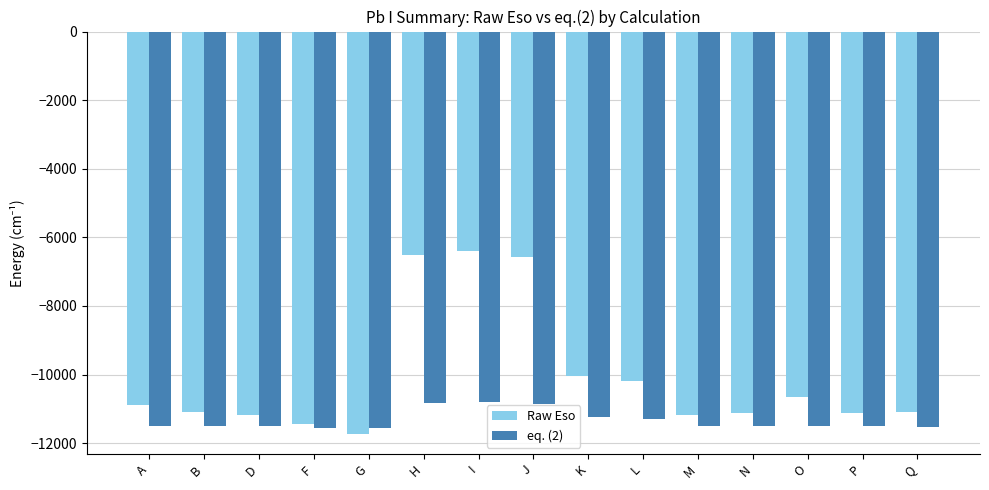

Rank the series by their maximum value, from lowest to highest.

eq. (2), Raw Eso